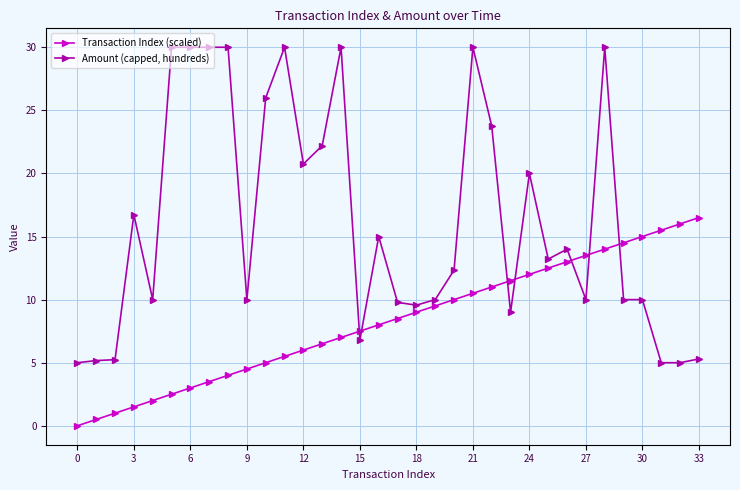

How many values in the Amount (capped, hundreds) series exceed 13?

17